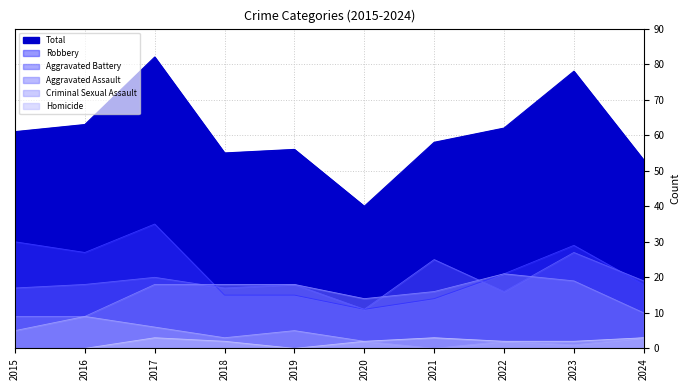

At which category is the sum across all series the highest?

2017